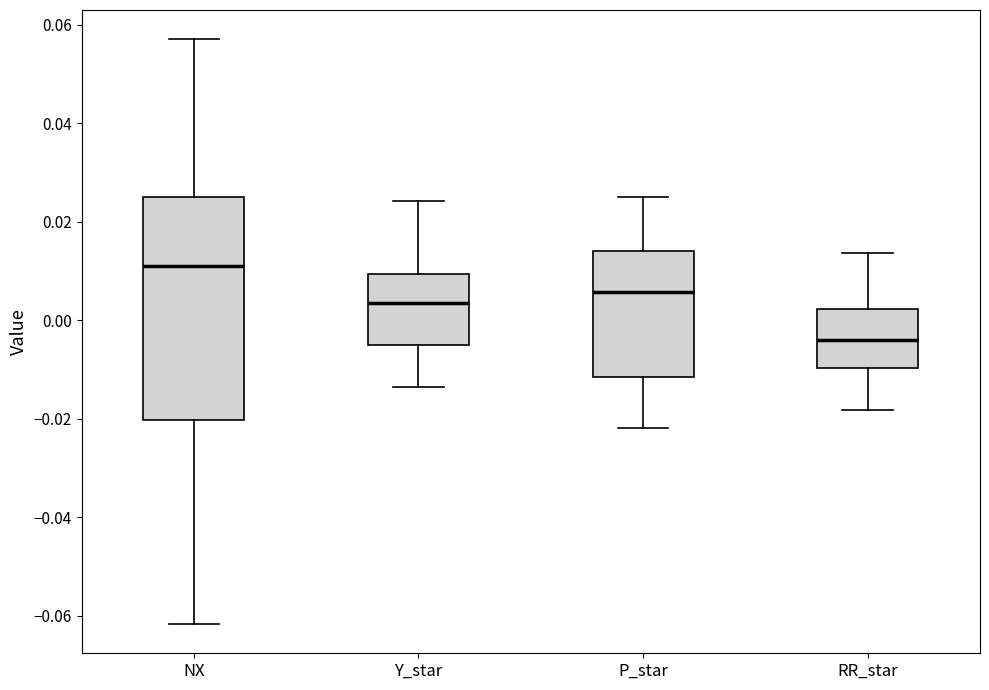

Reading left to right, read every box against the y-axis: the position of its median line, the range the box covers, and the ends of its whiskers. The values are not printed on the chart, so give them approximately, as read against the axis.

NX: median 0.012, box -0.020 to 0.024, whiskers -0.062 to 0.058
Y_star: median 0.004, box -0.004 to 0.010, whiskers -0.014 to 0.024
P_star: median 0.006, box -0.012 to 0.014, whiskers -0.022 to 0.024
RR_star: median -0.004, box -0.010 to 0.002, whiskers -0.018 to 0.014